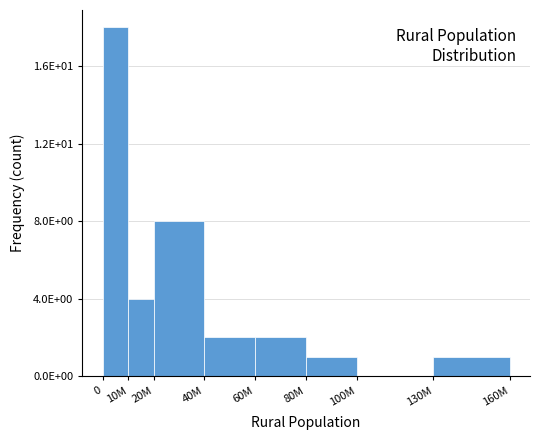

Are the bars horizontal?

No